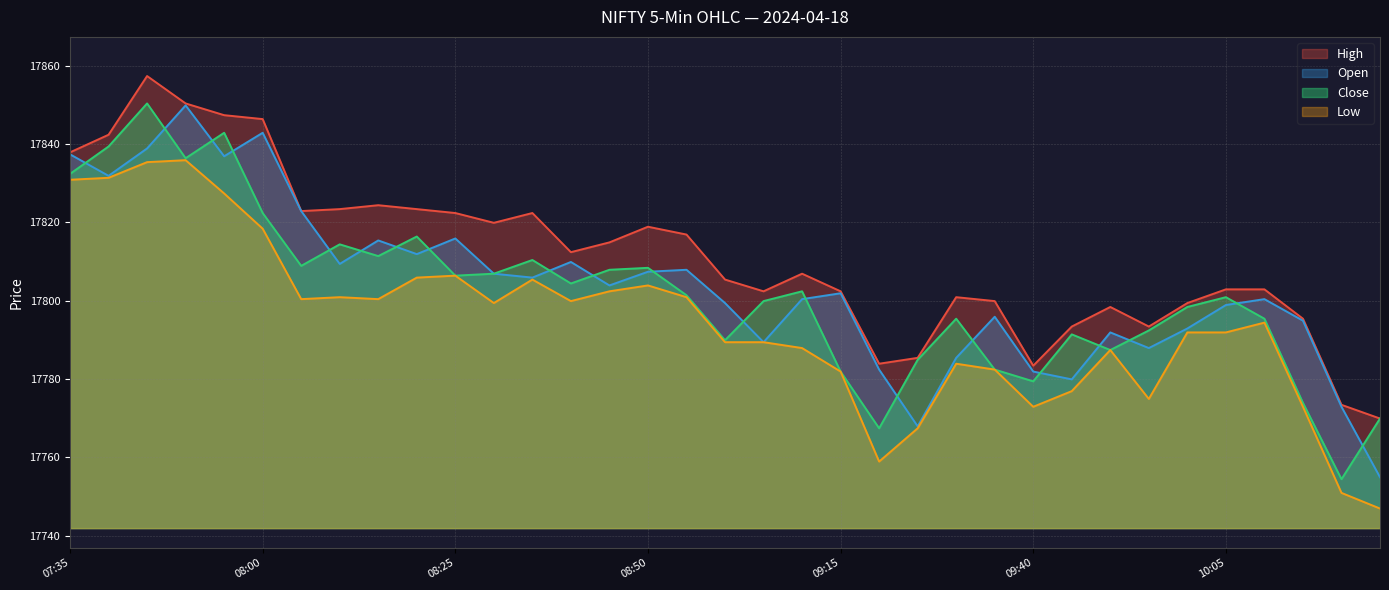

How many series are shown in this chart?

4